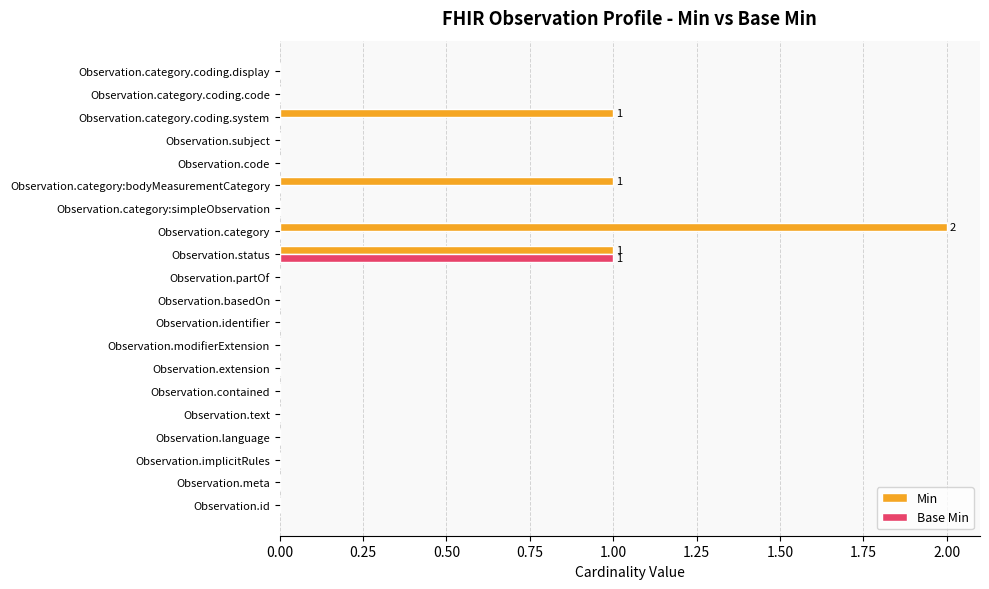

Between Observation.modifierExtension and Observation.category.coding.system, which series saw the biggest shift?

Min